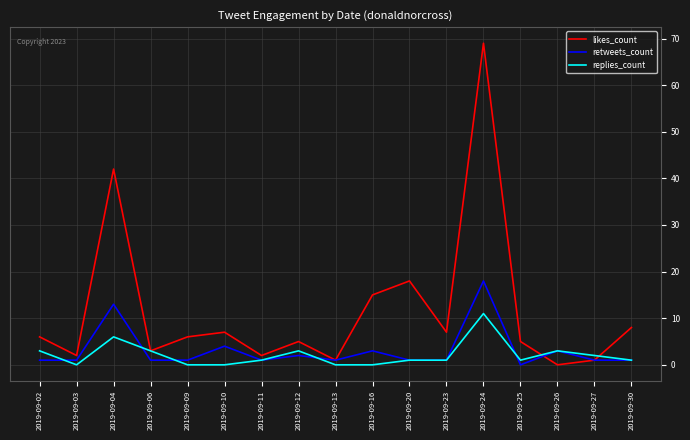

Reading left to right, list all the values displayed in this chart.

likes_count: 2019-09-02=6	2019-09-03=2	2019-09-04=42	2019-09-06=3	2019-09-09=6	2019-09-10=7	2019-09-11=2	2019-09-12=5	2019-09-13=1	2019-09-16=15	2019-09-20=18	2019-09-23=7	2019-09-24=69	2019-09-25=5	2019-09-26=0	2019-09-27=1	2019-09-30=8
retweets_count: 2019-09-02=1	2019-09-03=1	2019-09-04=13	2019-09-06=1	2019-09-09=1	2019-09-10=4	2019-09-11=1	2019-09-12=2	2019-09-13=1	2019-09-16=3	2019-09-20=1	2019-09-23=1	2019-09-24=18	2019-09-25=0	2019-09-26=3	2019-09-27=1	2019-09-30=1
replies_count: 2019-09-02=3	2019-09-03=0	2019-09-04=6	2019-09-06=3	2019-09-09=0	2019-09-10=0	2019-09-11=1	2019-09-12=3	2019-09-13=0	2019-09-16=0	2019-09-20=1	2019-09-23=1	2019-09-24=11	2019-09-25=1	2019-09-26=3	2019-09-27=2	2019-09-30=1